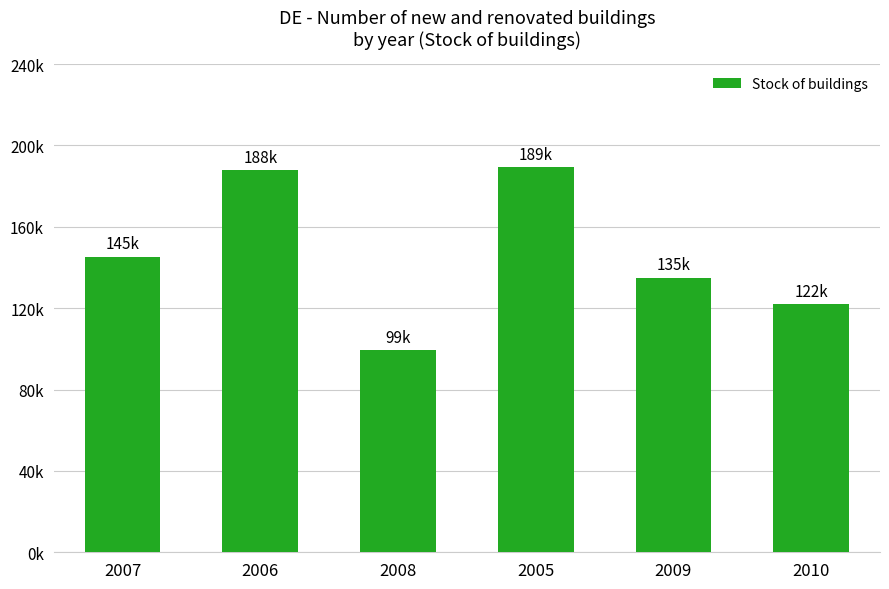

What is the minimum value shown in the chart?

99208.7